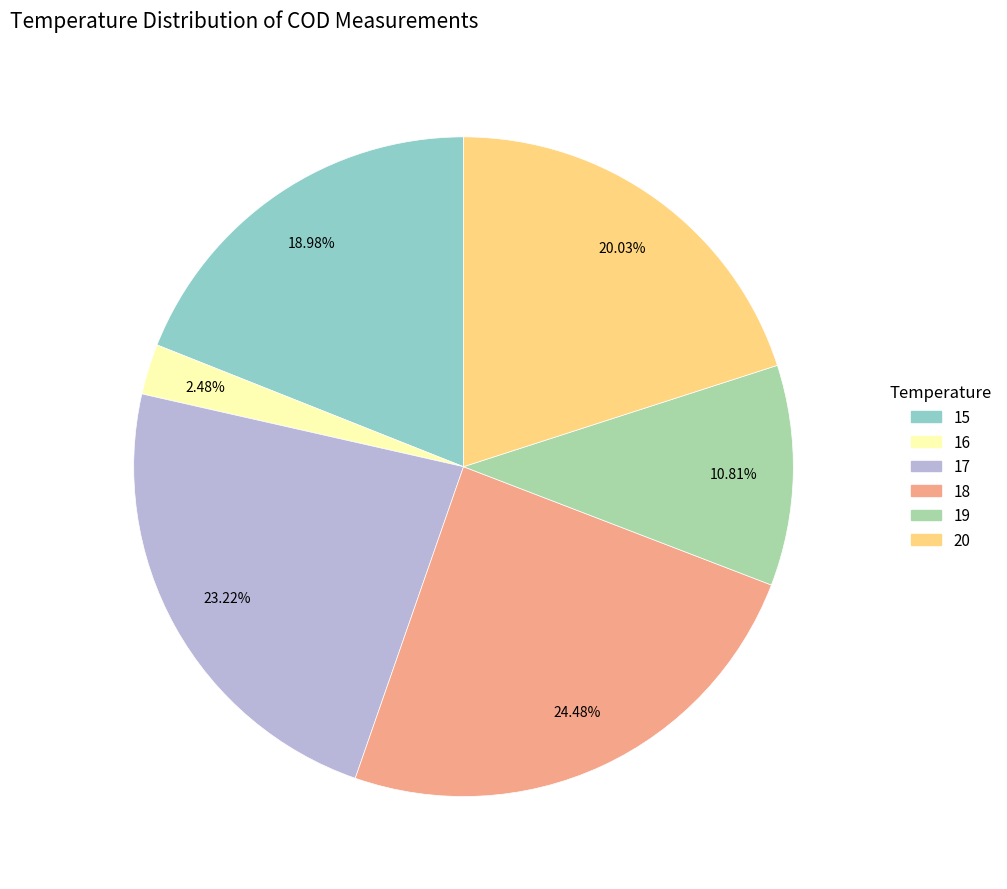

What percentage is the 15 slice, to the nearest percent?

19%